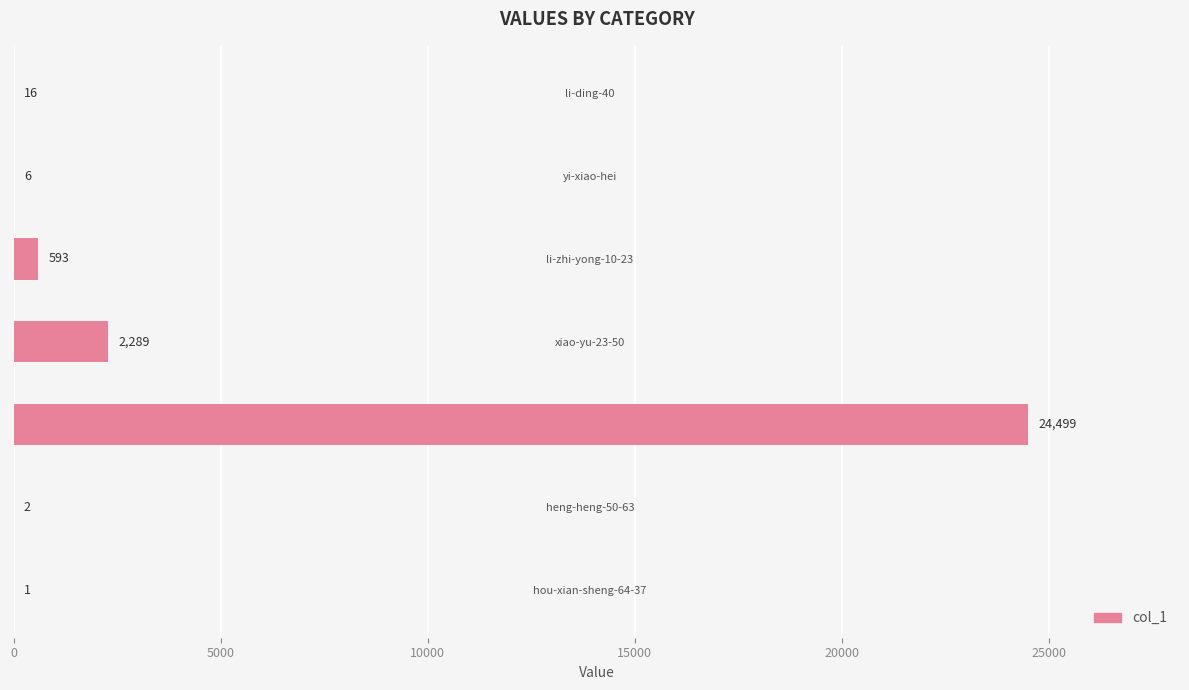

True or false: the data shows 16 at li-ding-40.

True